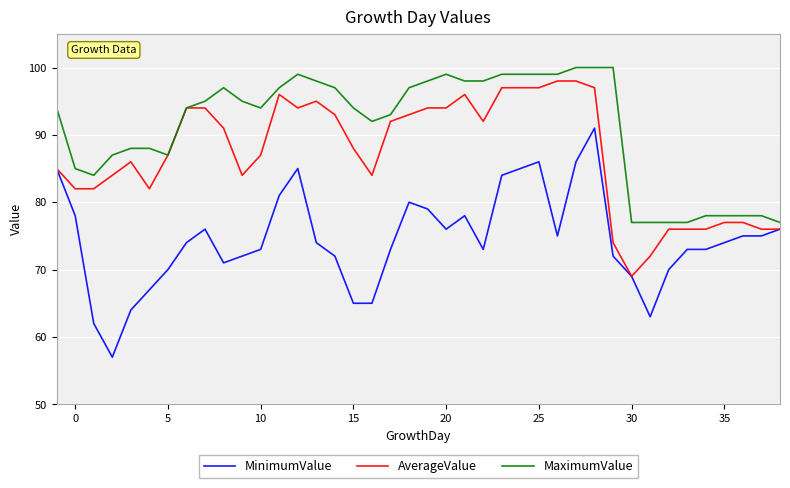

What is the minimum value shown in the chart?

57